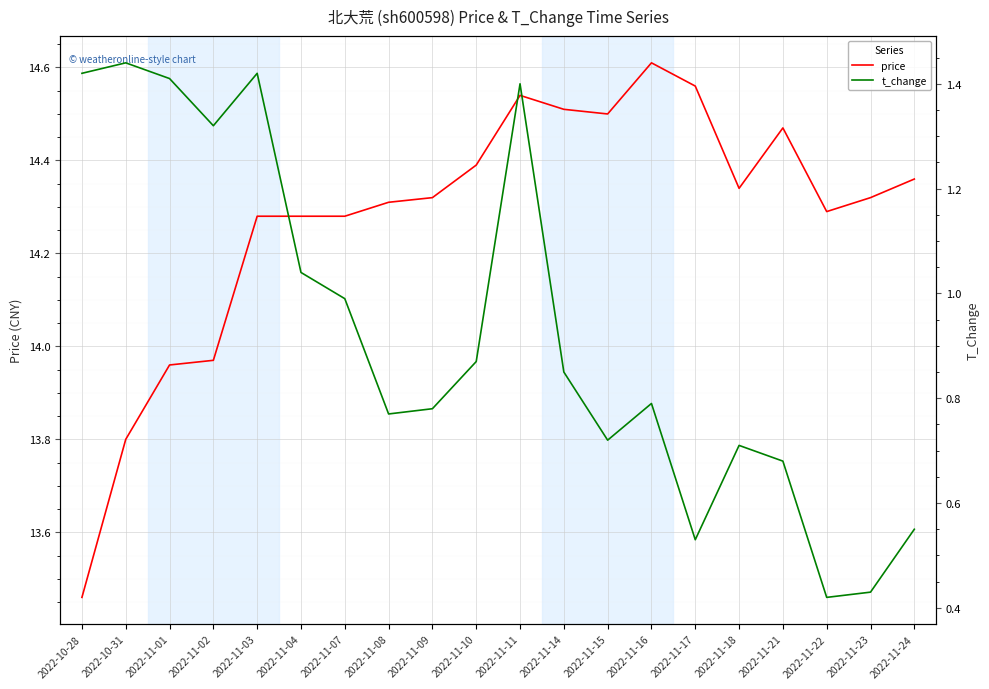

How many lines are shown in the chart?

2